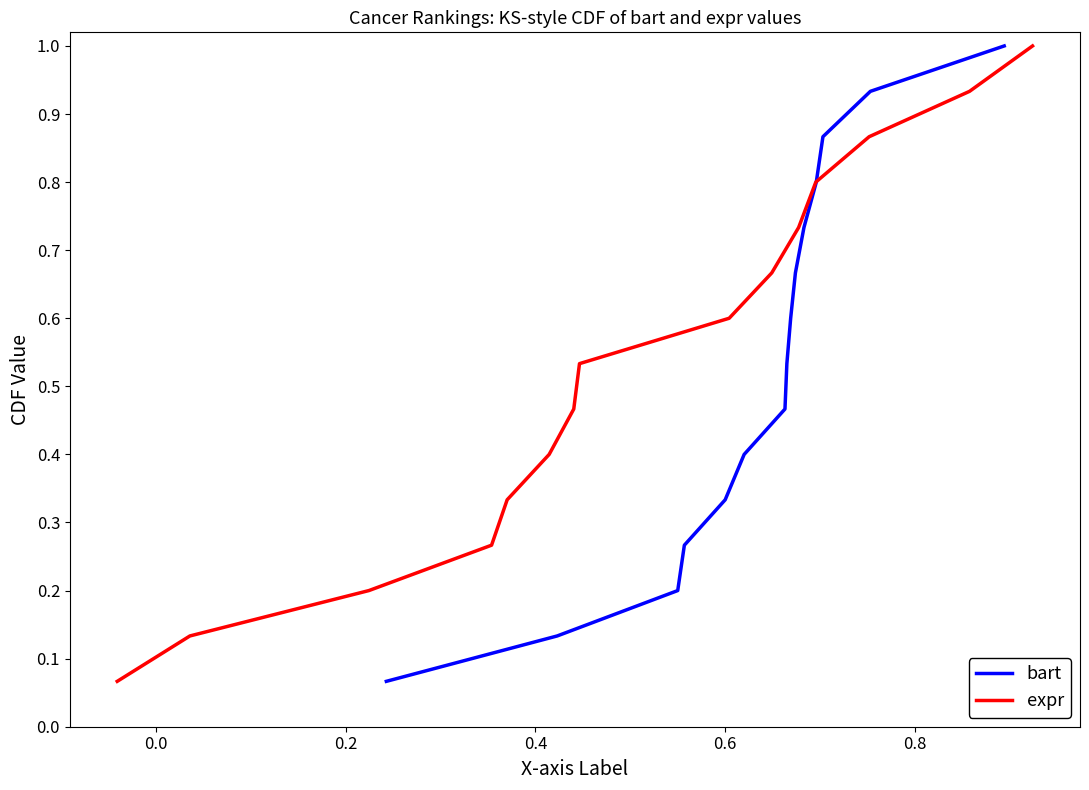

What is the value of the expr point at the 11th from the left?

0.7